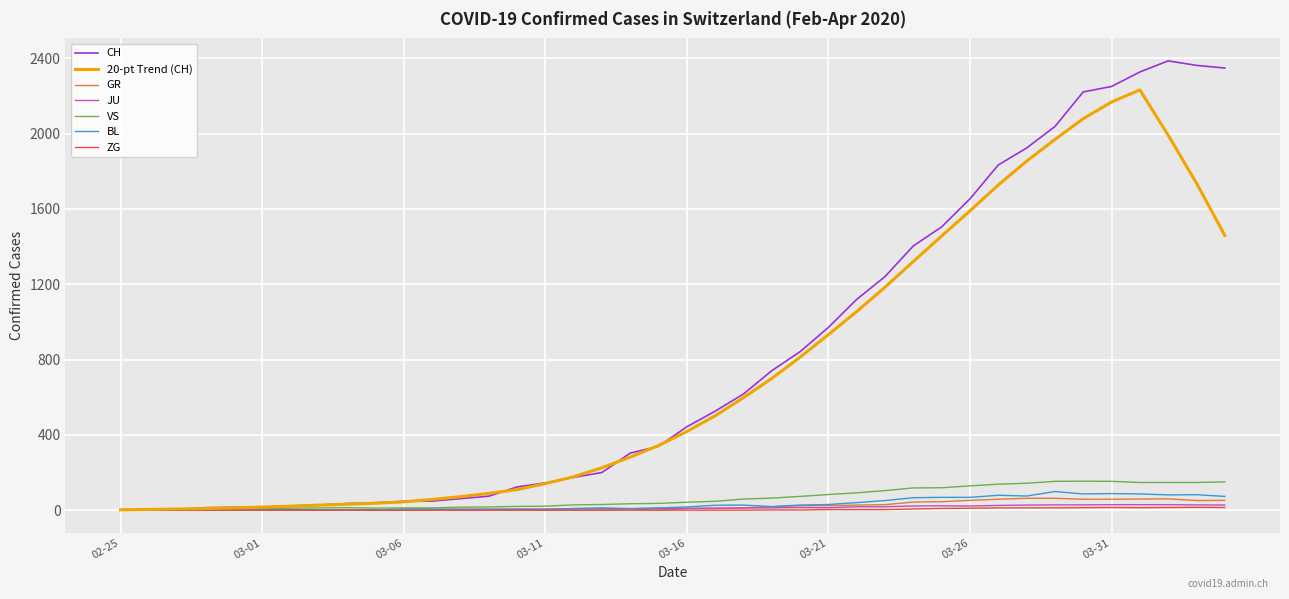

What is the maximum value shown in the chart?

2387.0